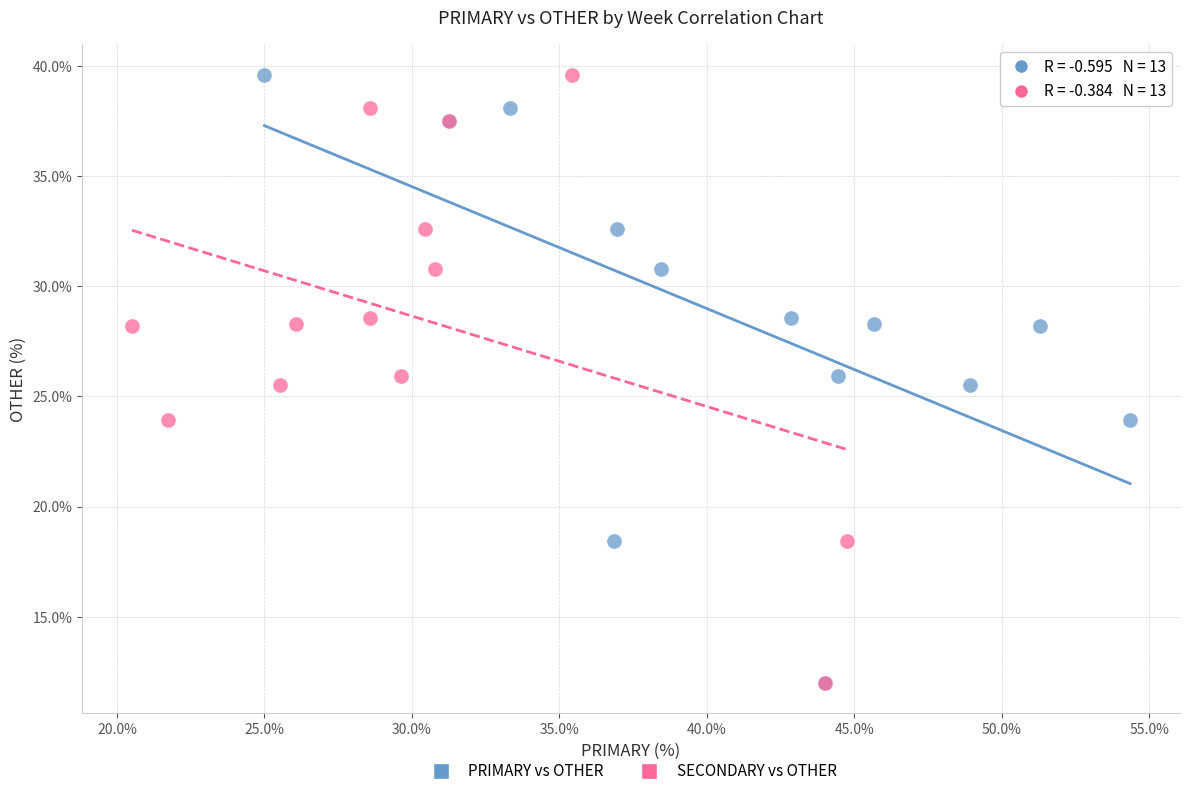

What are all the series names shown in the legend?

PRIMARY vs OTHER, SECONDARY vs OTHER